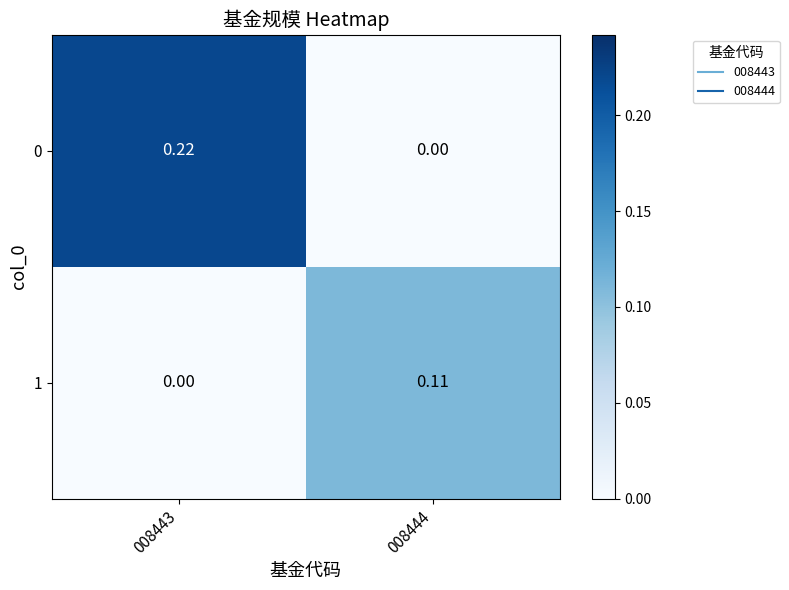

Which series has the largest total across all categories?

0